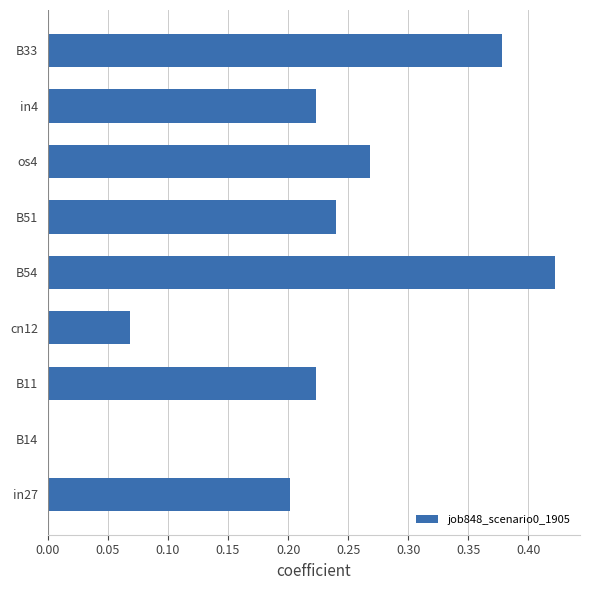

What is the sum of all values?

2.0